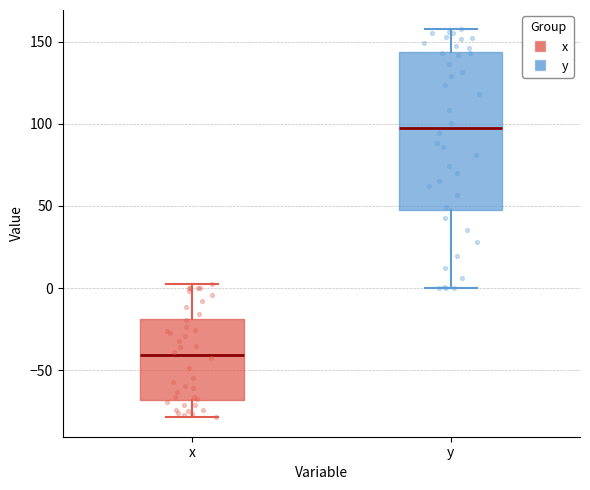

Which box has the lowest median line?

x